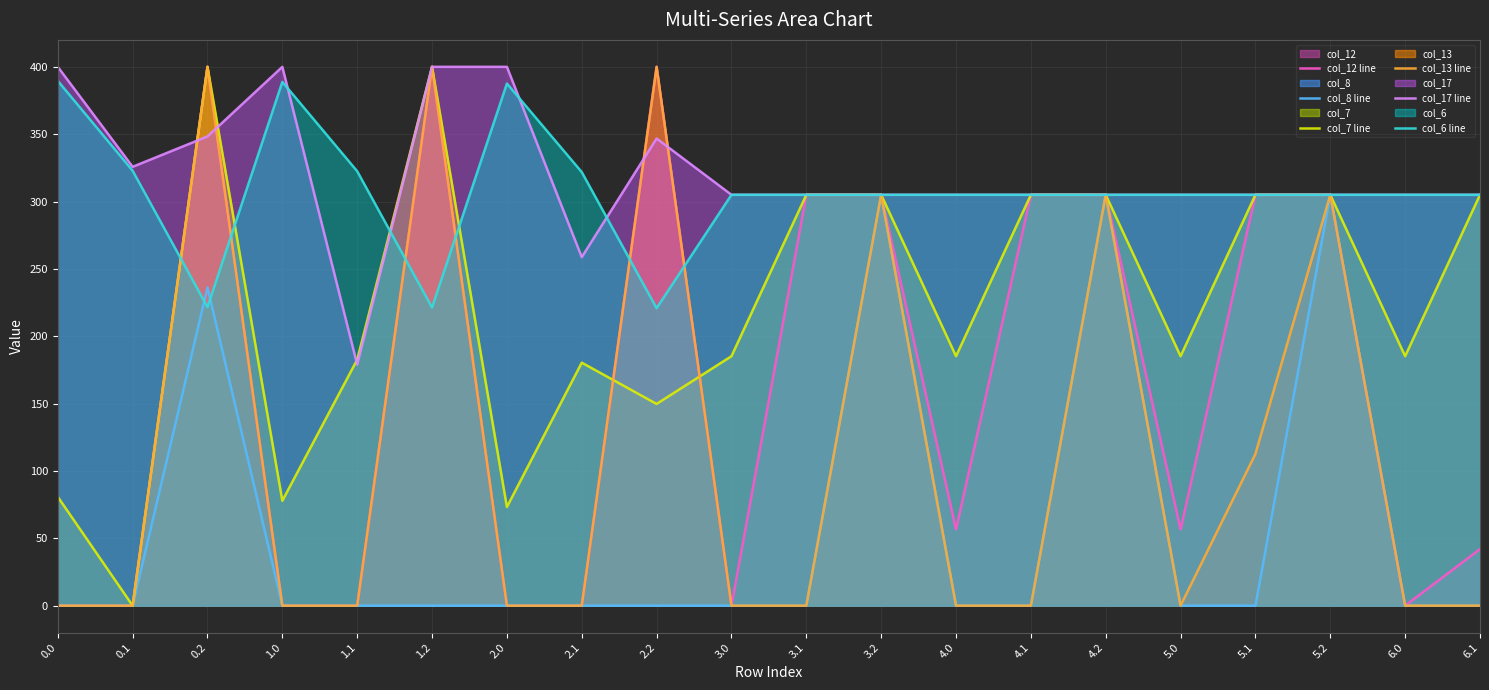

What is the greatest value displayed?

400.0